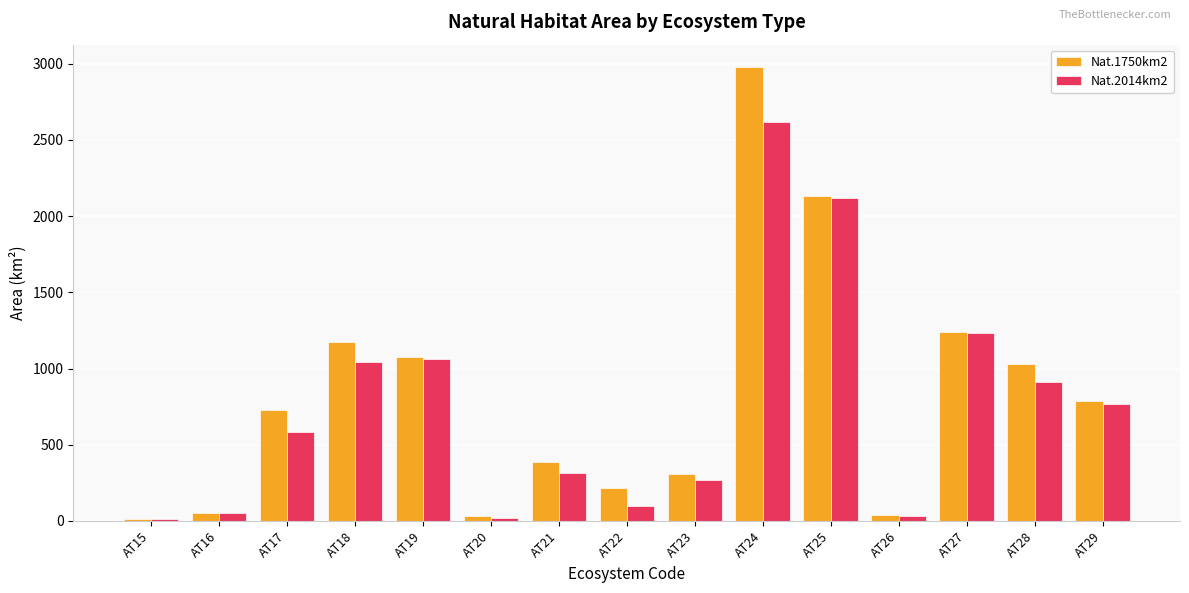

What is the spread (max minus min) of values at AT25?

13.2